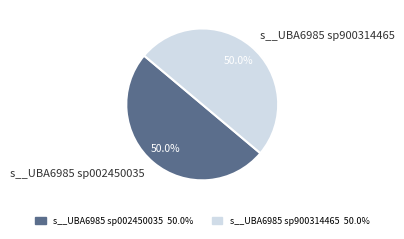

Is the sum of s__UBA6985 sp900314465 and s__UBA6985 sp002450035 greater than half?

Yes